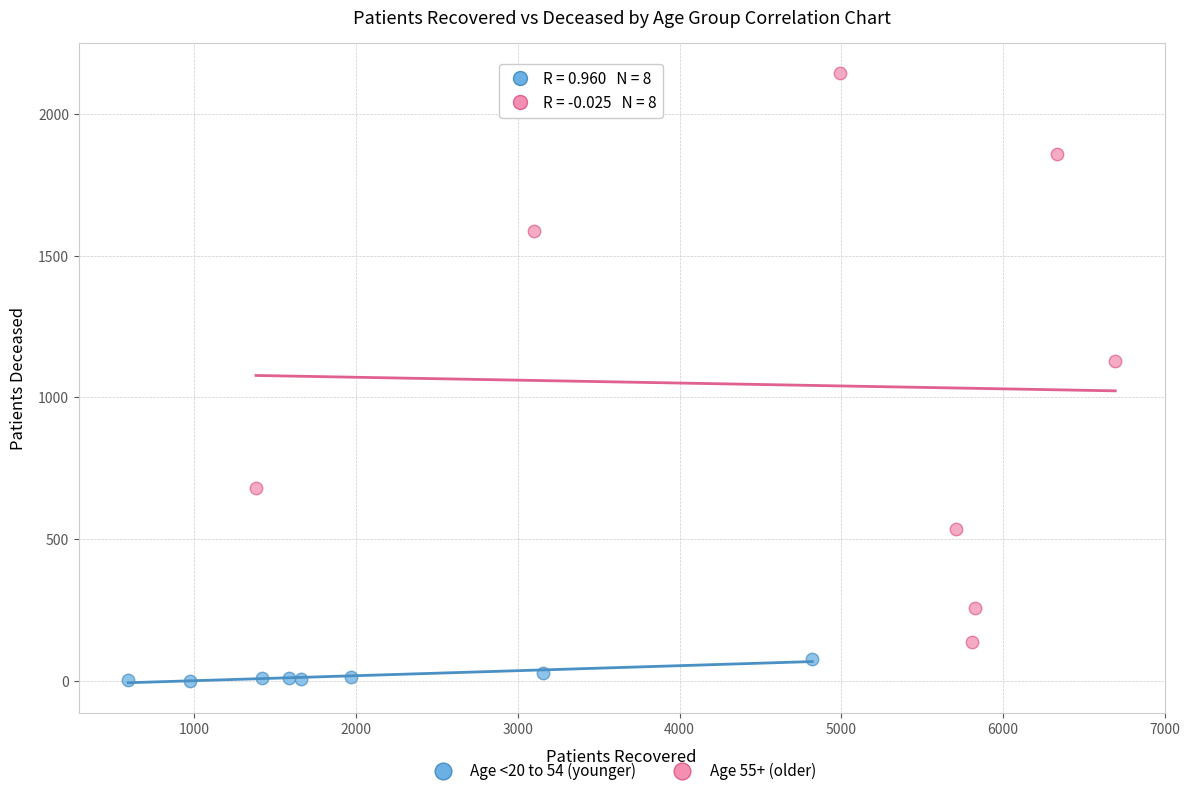

Which series reaches the minimum Y coordinate?

Age <20 to 54 (younger)